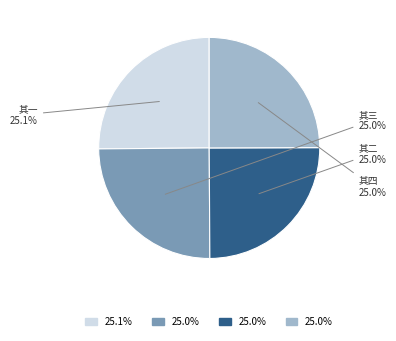

Is there a majority slice in this chart?

No